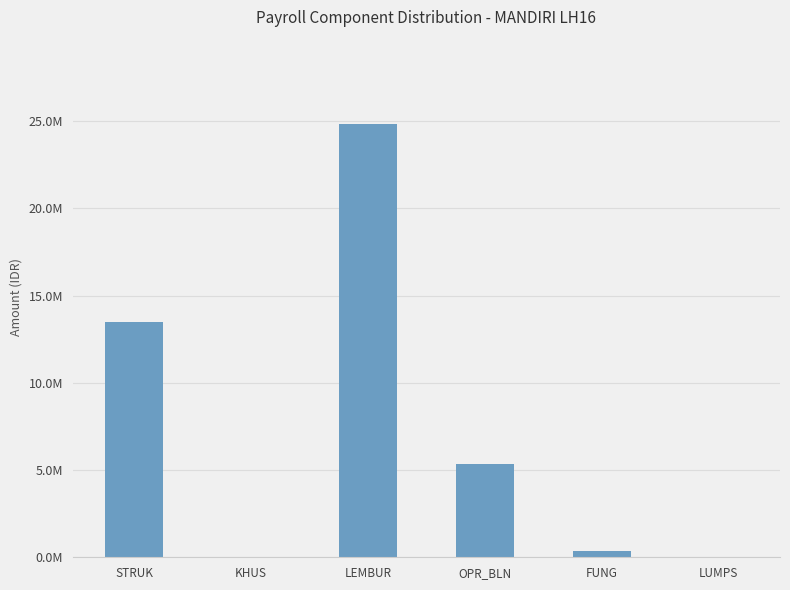

What is the label of the 1st bar from the right?

LUMPS